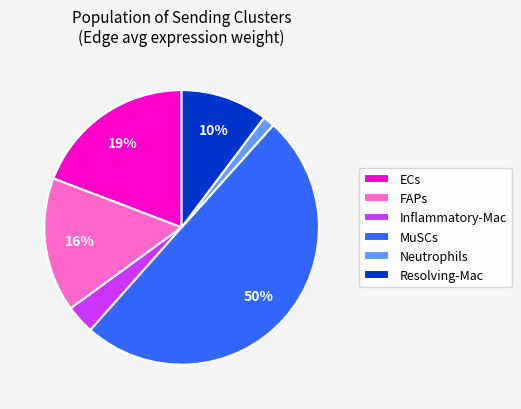

How many slices are in this pie chart?

6